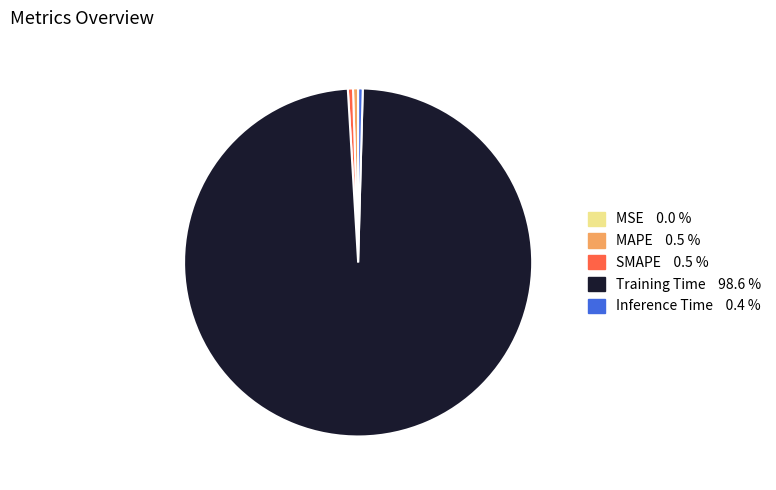

Is the sum of Inference Time and SMAPE greater than half?

No